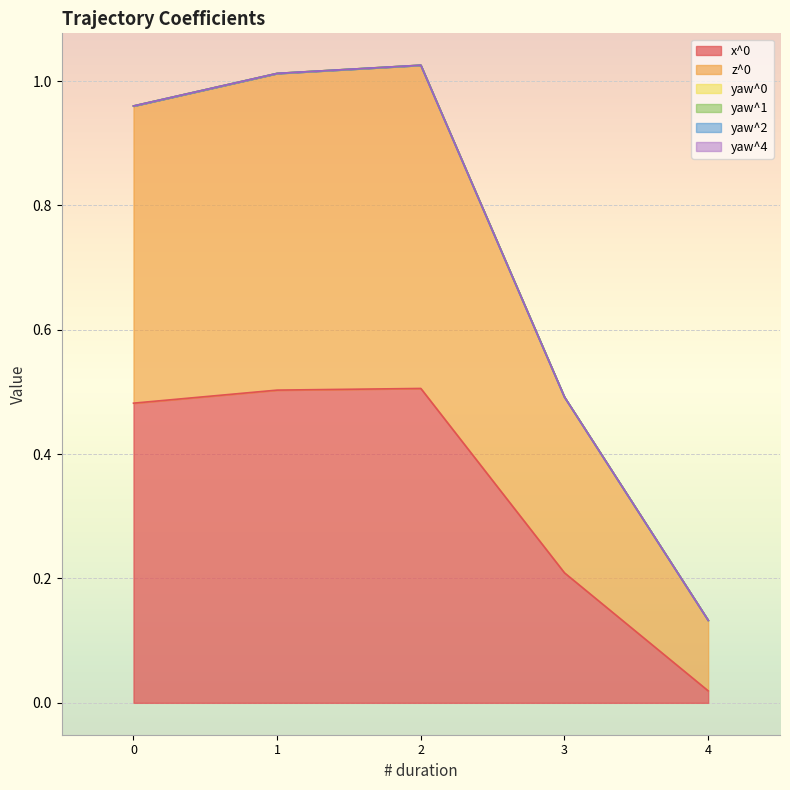

Rank the categories by x^0 value from lowest to highest.

4, 3, 0, 1, 2